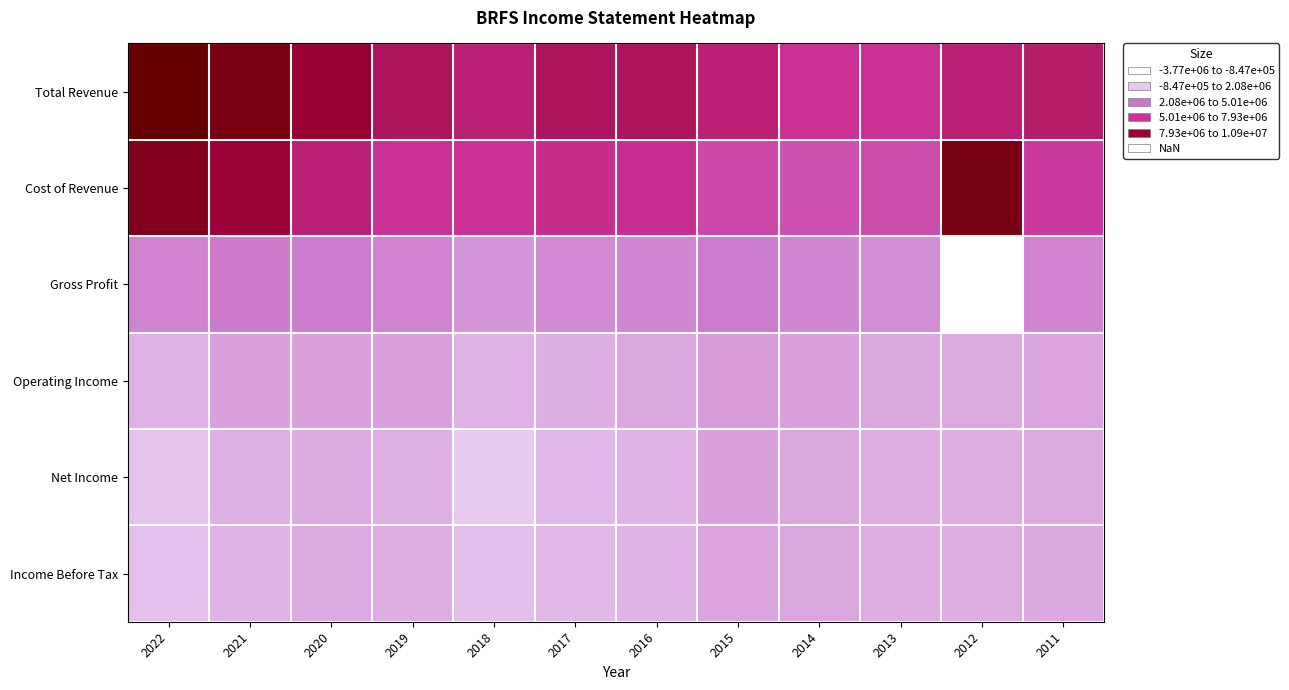

How many data points does each series have?

12